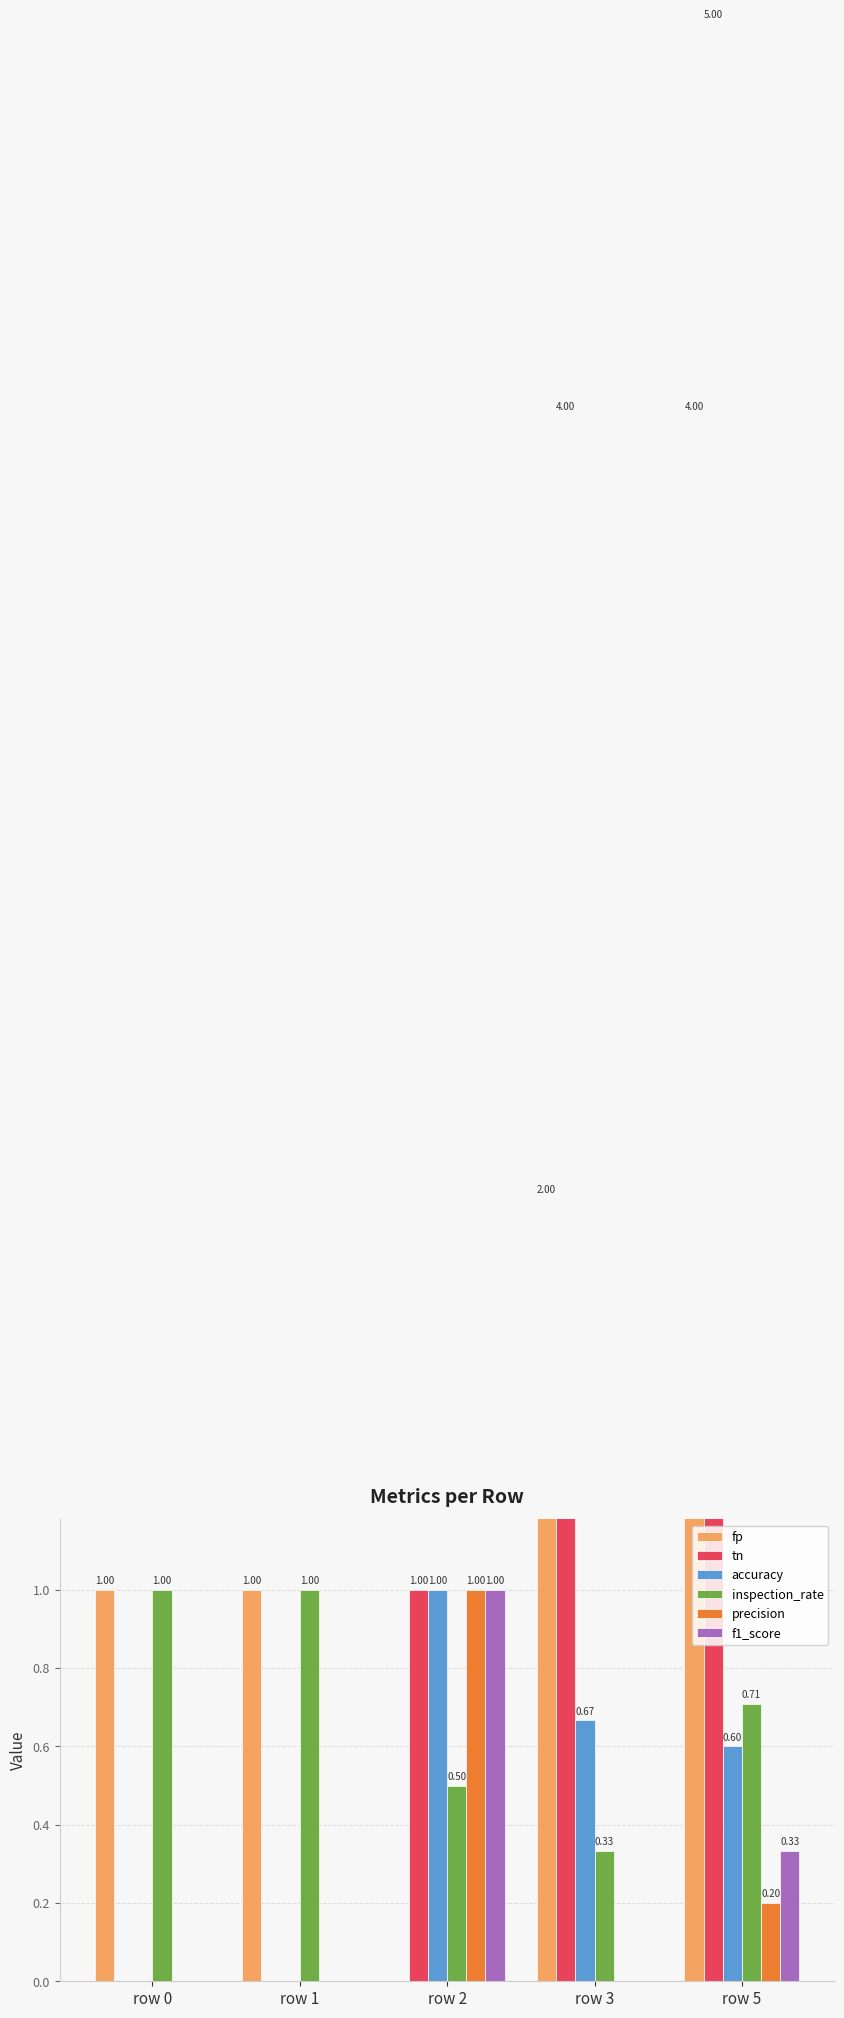

What are all the series names shown in the legend?

fp, tn, accuracy, inspection_rate, precision, f1_score